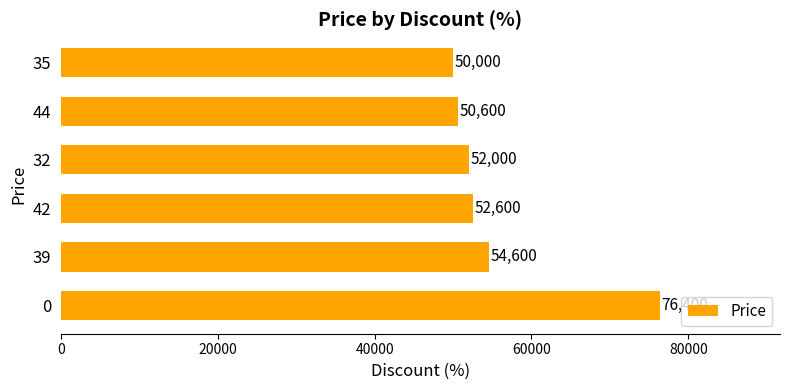

What is the maximum value shown in the chart?

76400